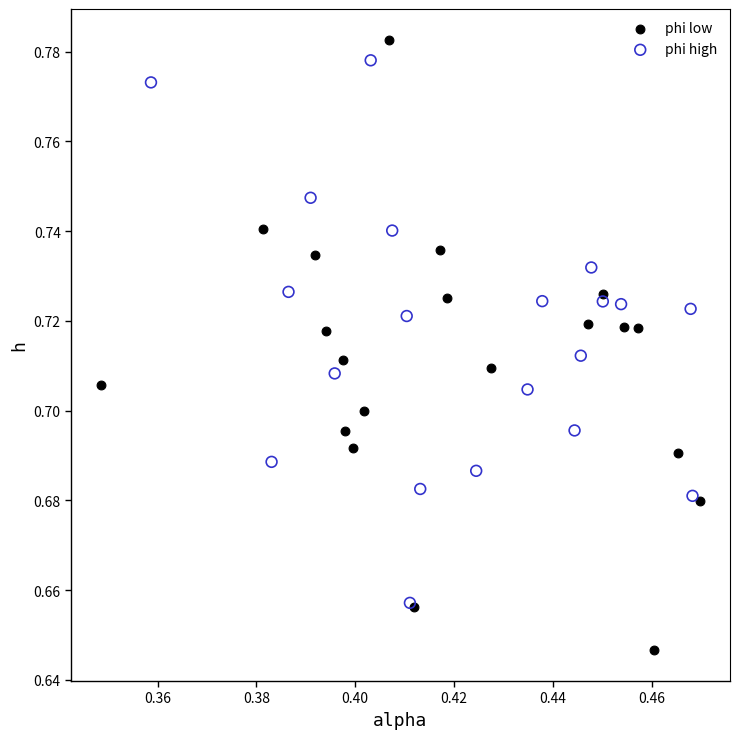

Which series has the largest Y range (max minus min)?

phi low